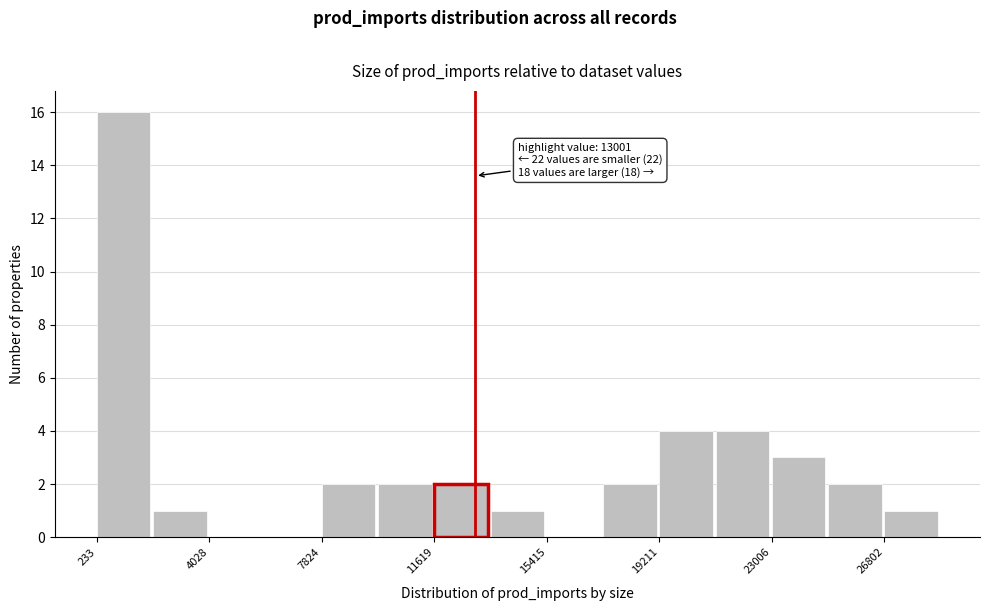

Read against the x-axis, roughly where is the centre of the tallest bar?

1000